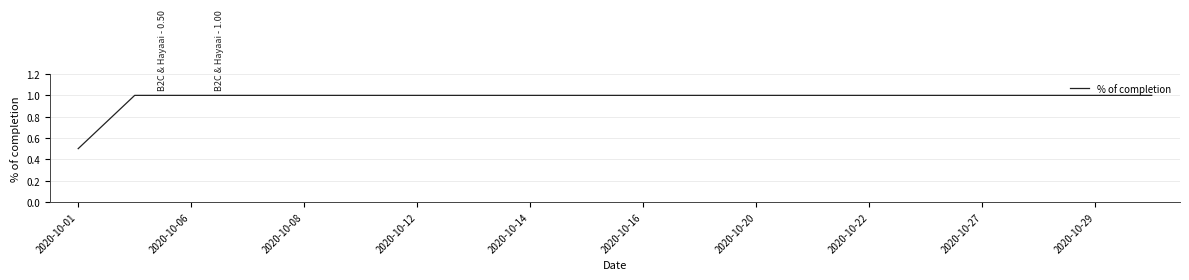

What is the difference between the maximum and minimum values?

0.5